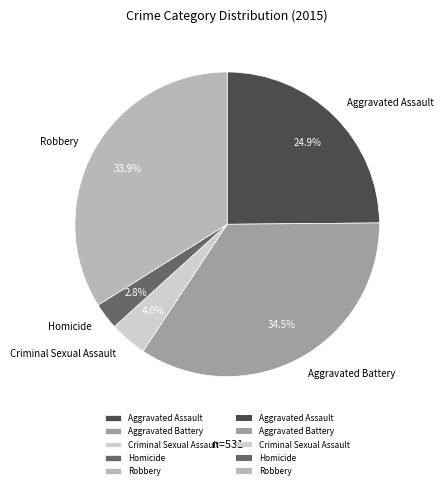

Is there any slice that represents more than half of the pie?

No